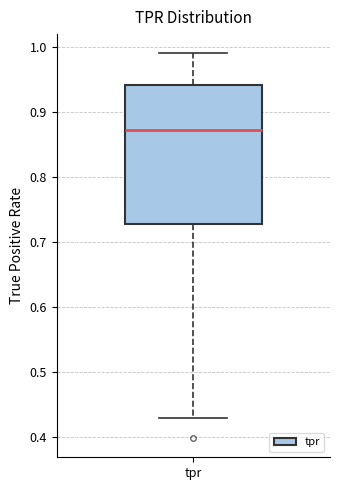

Read this box plot against the y-axis: the position of the median line, the range covered by the box, and the ends of both whiskers. The values are not printed on the chart, so give them approximately, as read against the axis.

median 0.87, box 0.73 to 0.94, whiskers 0.43 to 0.99